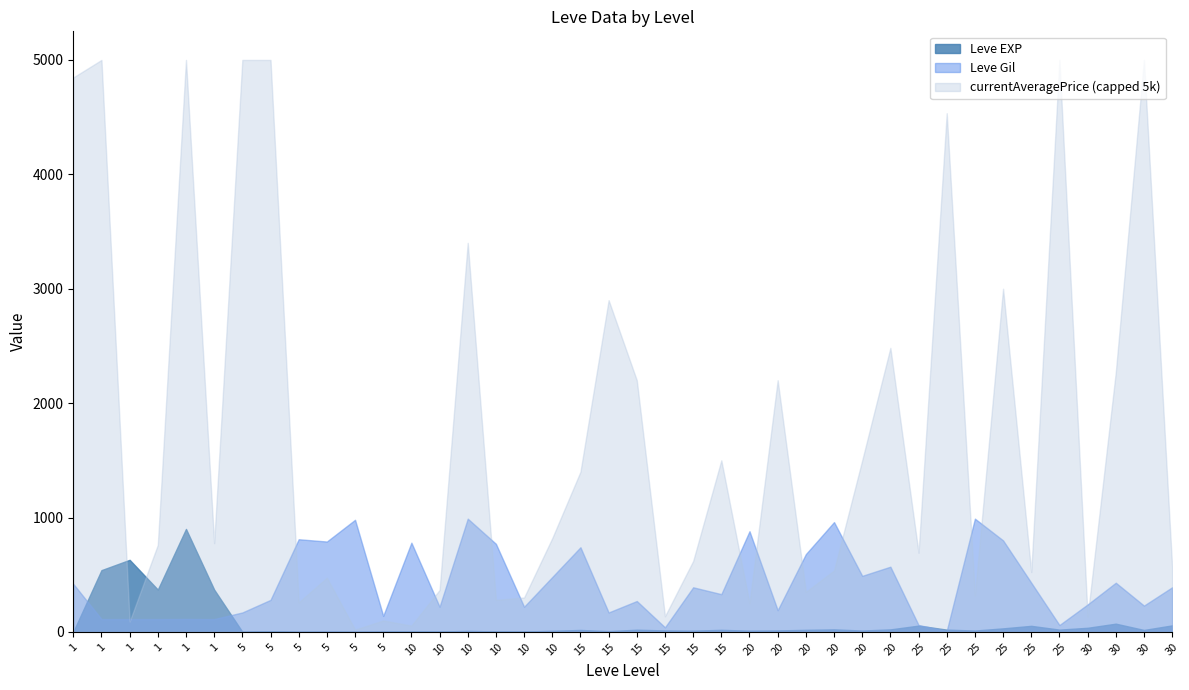

Which has a higher value, 25 or 1?

1